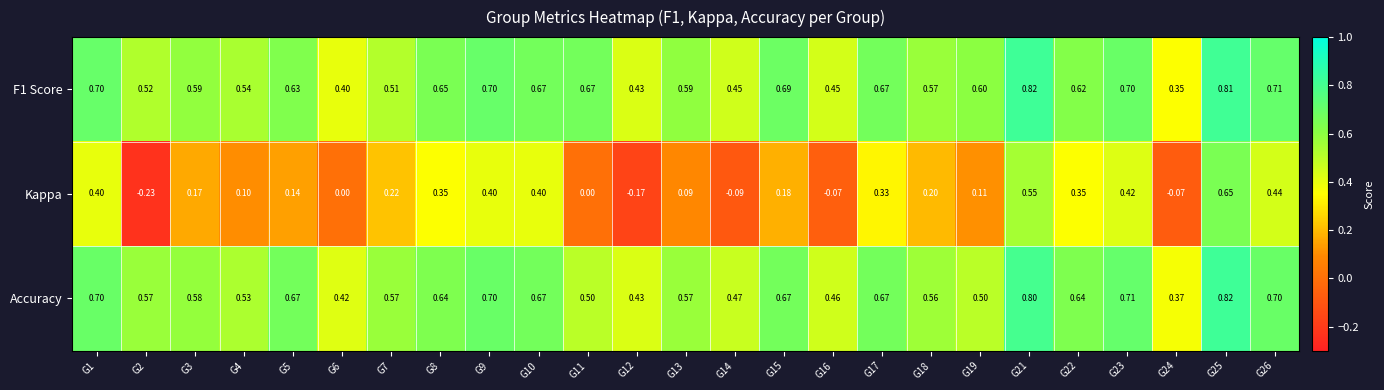

Is the value of Accuracy at G15 greater than the value of F1 Score at G23?

No